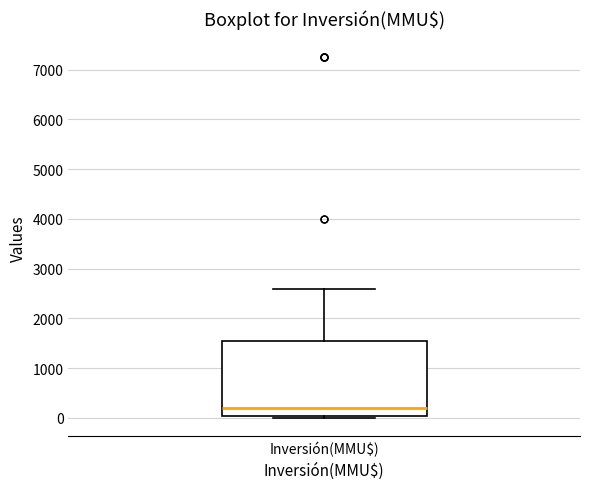

Read this box plot against the y-axis: the position of the median line, the range covered by the box, and the ends of both whiskers. The values are not printed on the chart, so give them approximately, as read against the axis.

median 200, box 0 to 1600, whiskers 0 (just below the box's lower edge) to 2600